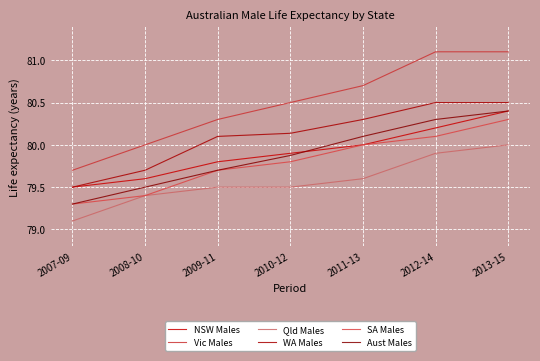

Which category has the highest value across all series?

2012-14